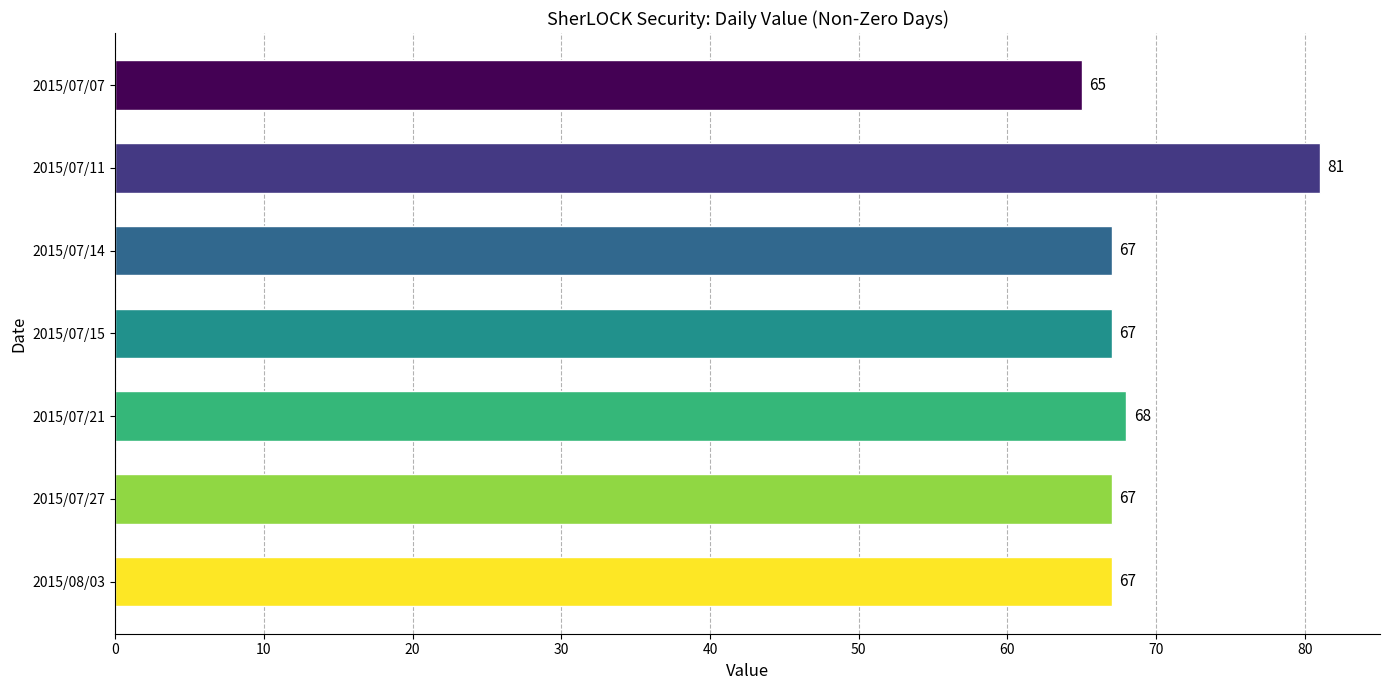

Count the number of categories in the chart.

7